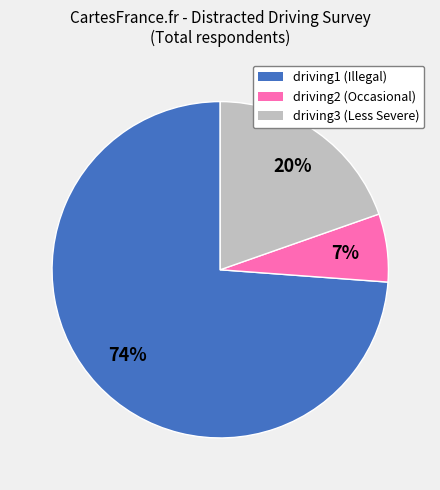

Which category has the biggest portion of the pie?

driving1